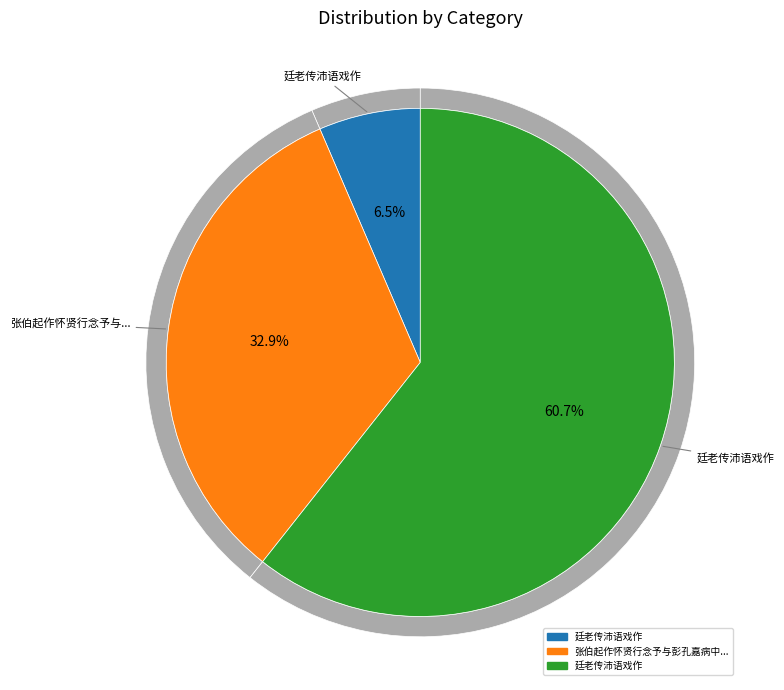

What portion of the pie excludes 廷老传沛语戏作?

39.3%